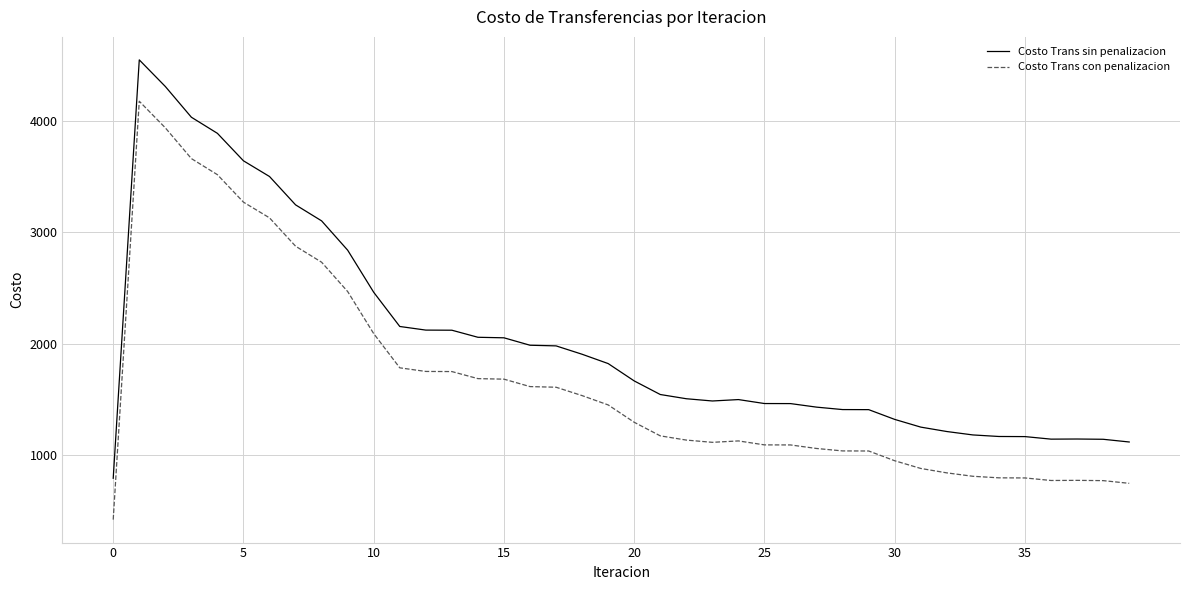

What is the difference between the maximum and minimum values in the Costo Trans con penalizacion series?

3760.7